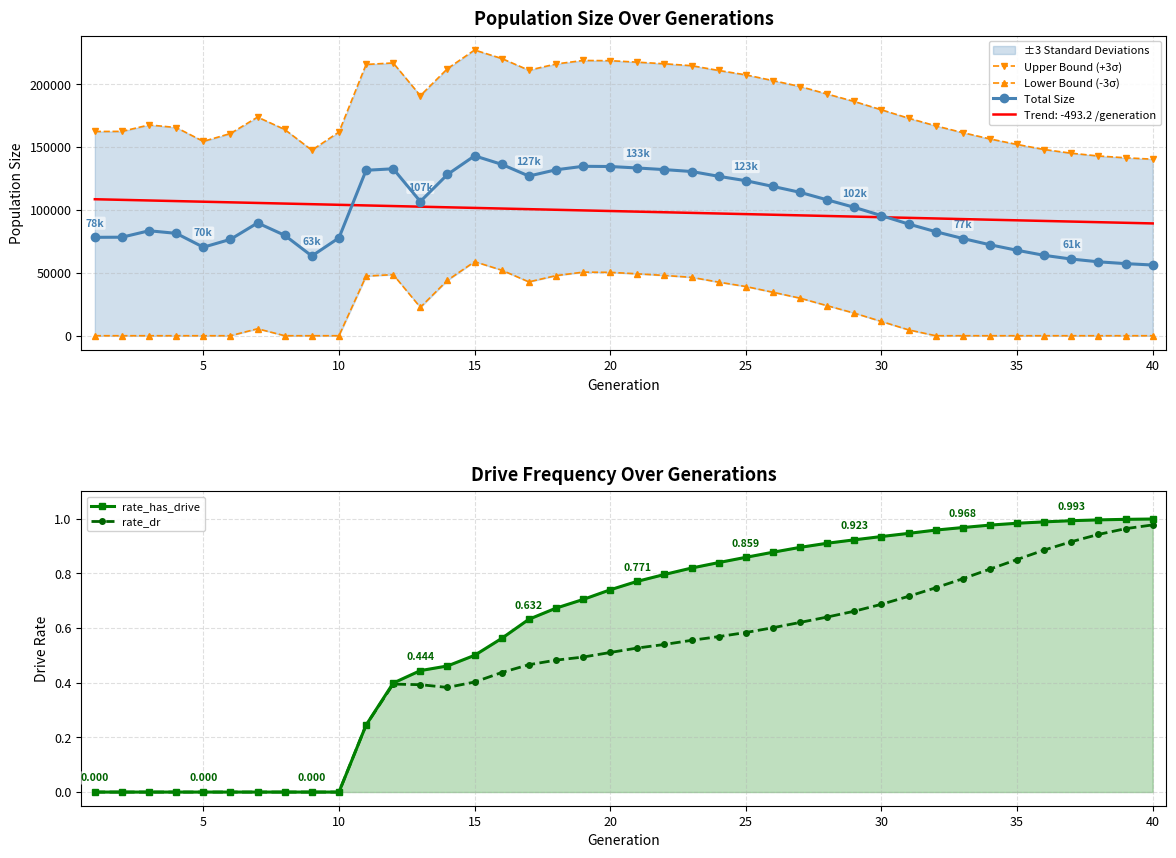

What is the highest value of the Total Size series?

143032.0